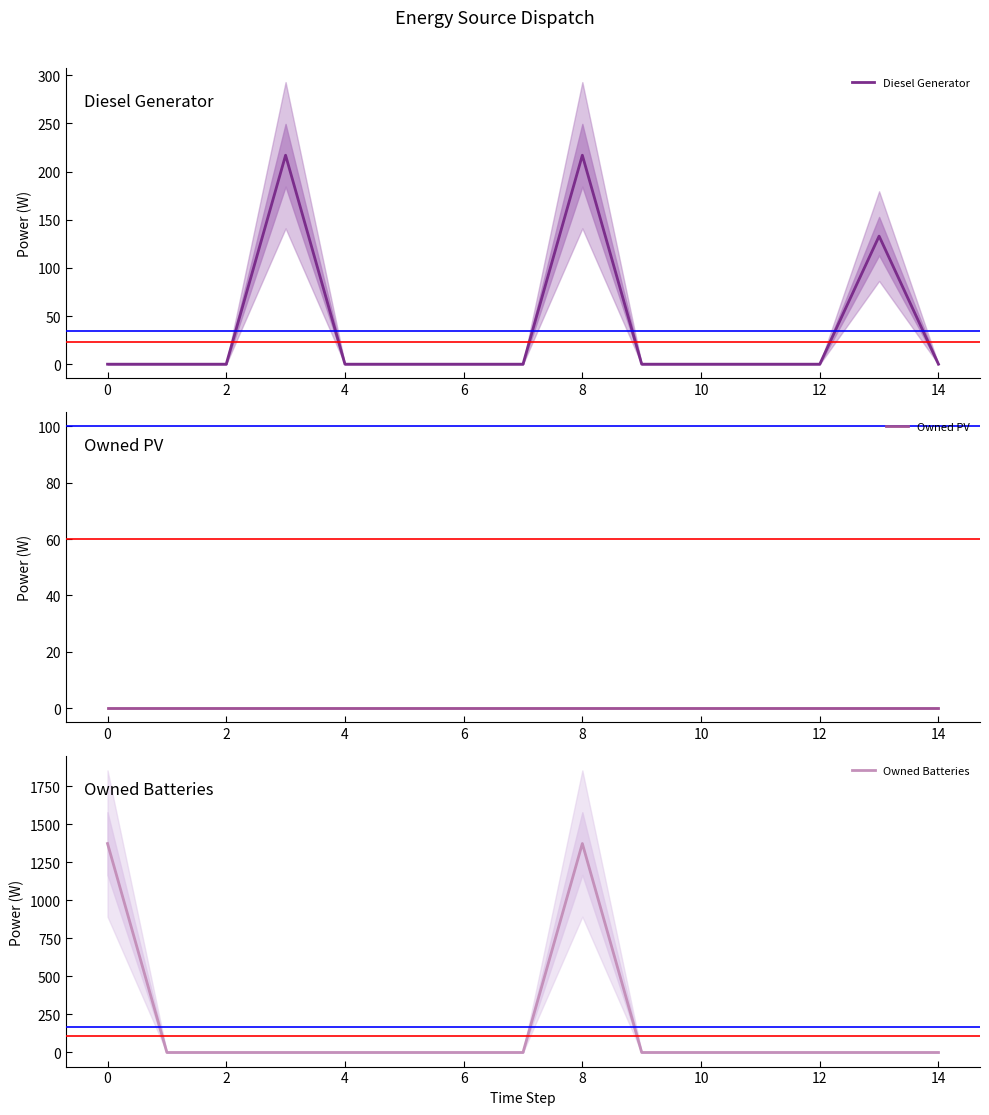

What is the highest value of the Diesel Generator series?

217